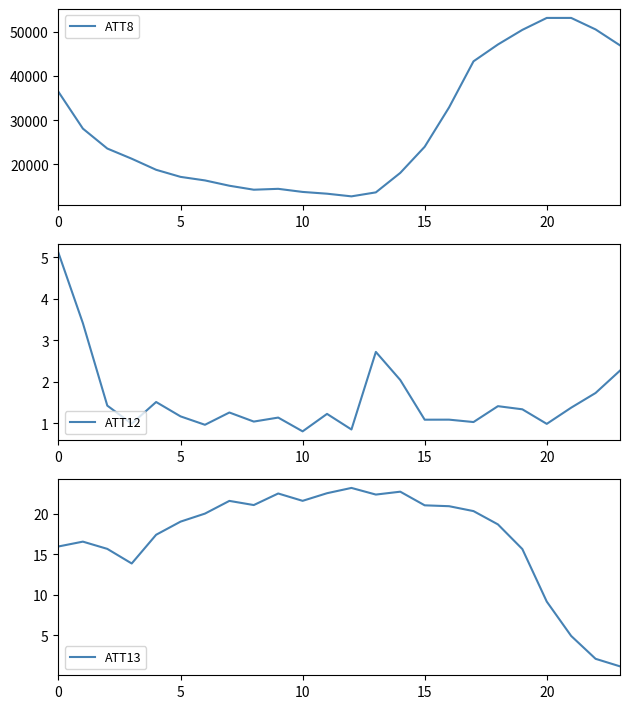

The value of ATT13 at 23 is 0.7. True or false?

False